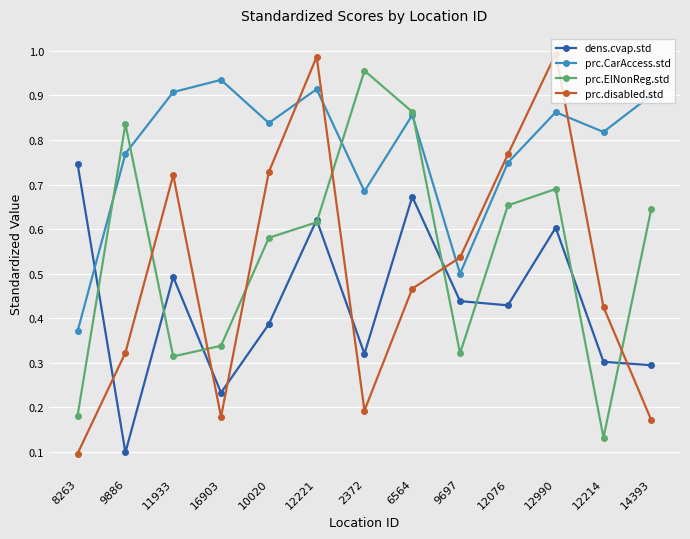

What is the total value across all series at 8263?

1.4